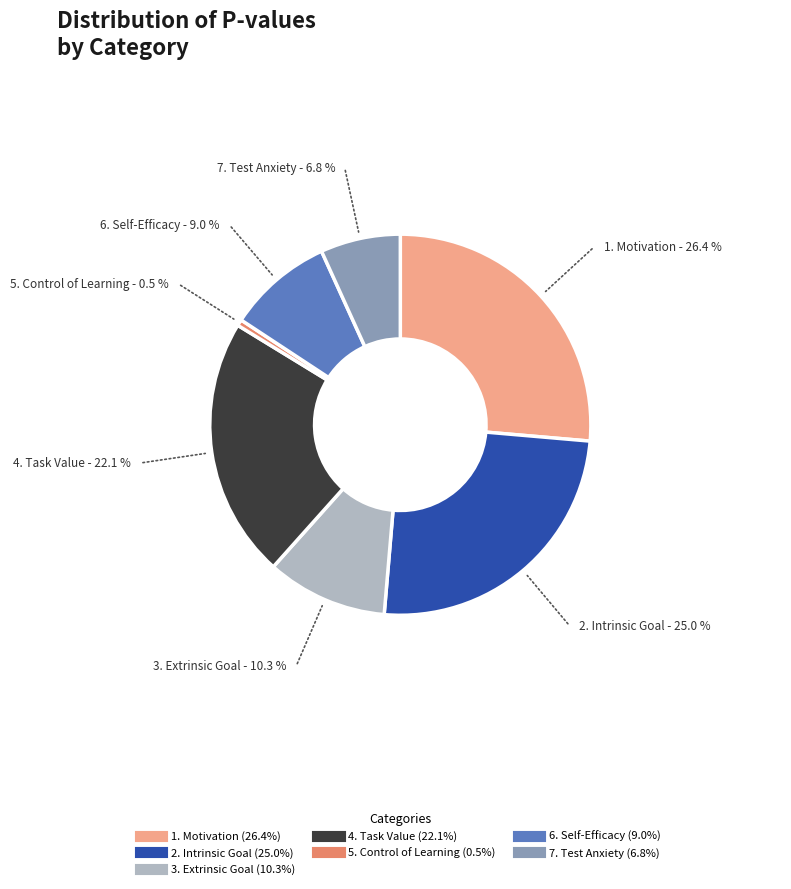

Is there a majority slice in this chart?

No